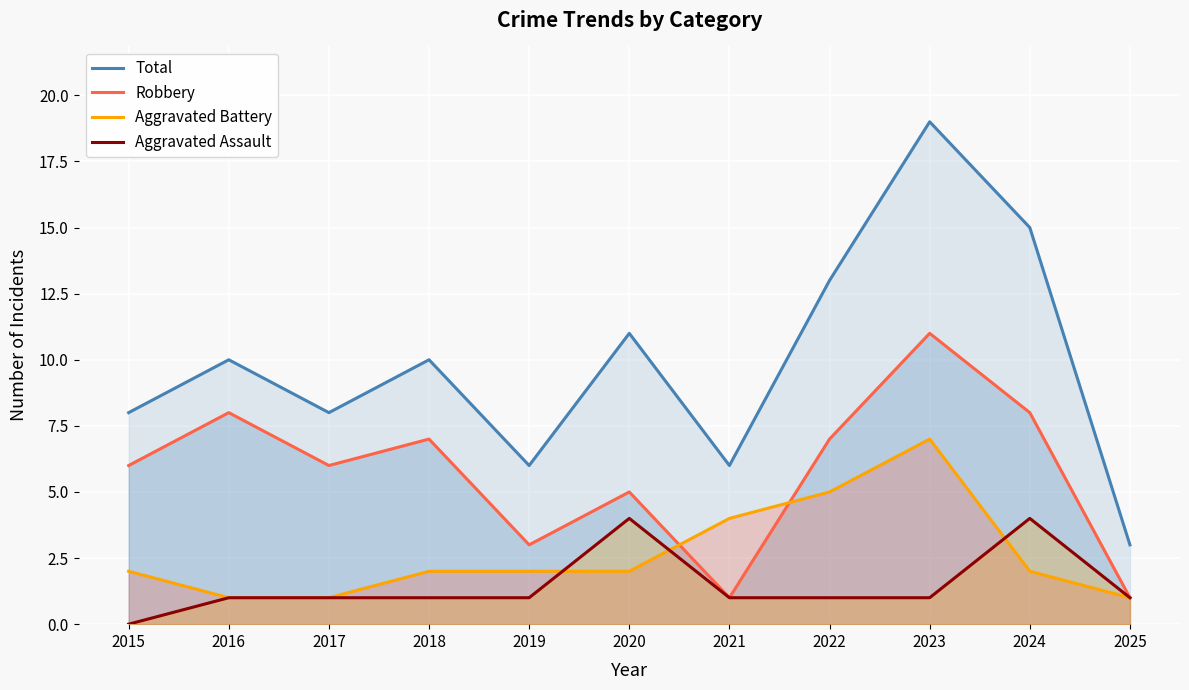

True or false: Robbery has more than 1 interior local peaks.

True